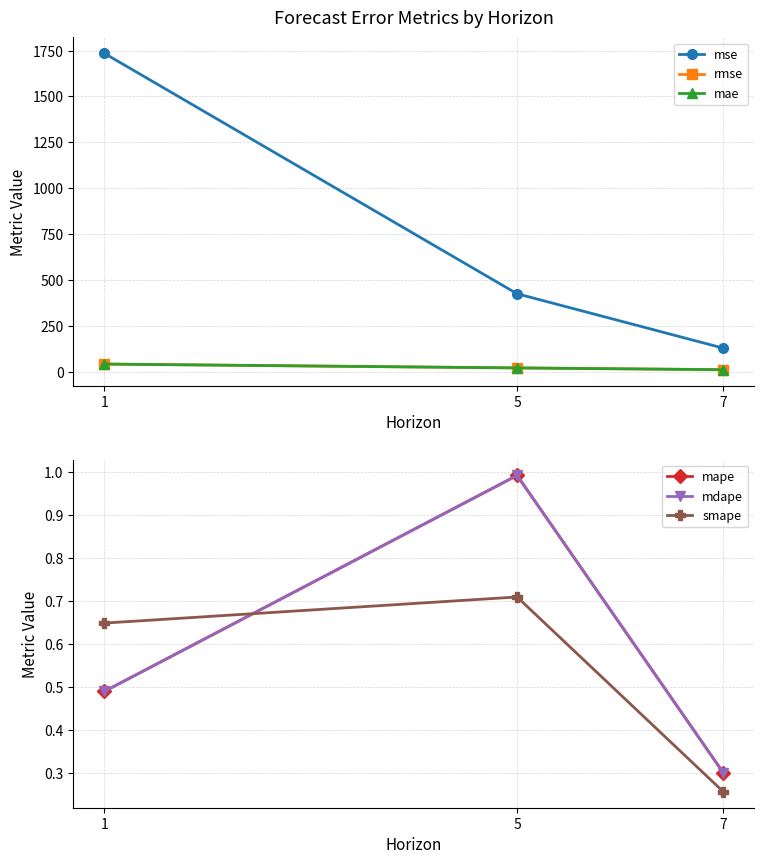

At which category is the sum across all series the highest?

1